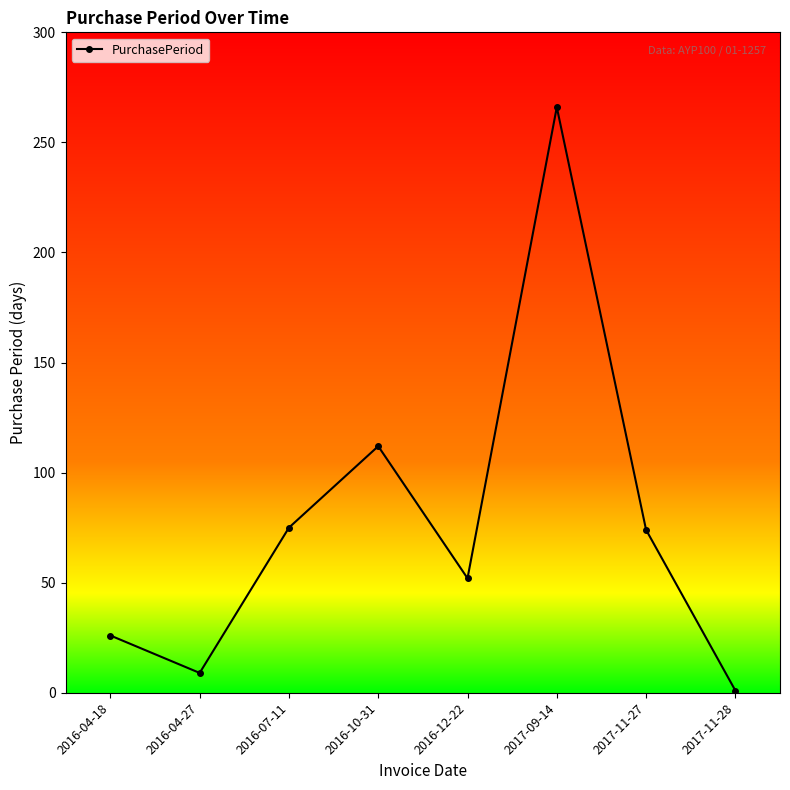

What is the sum of all values?

615